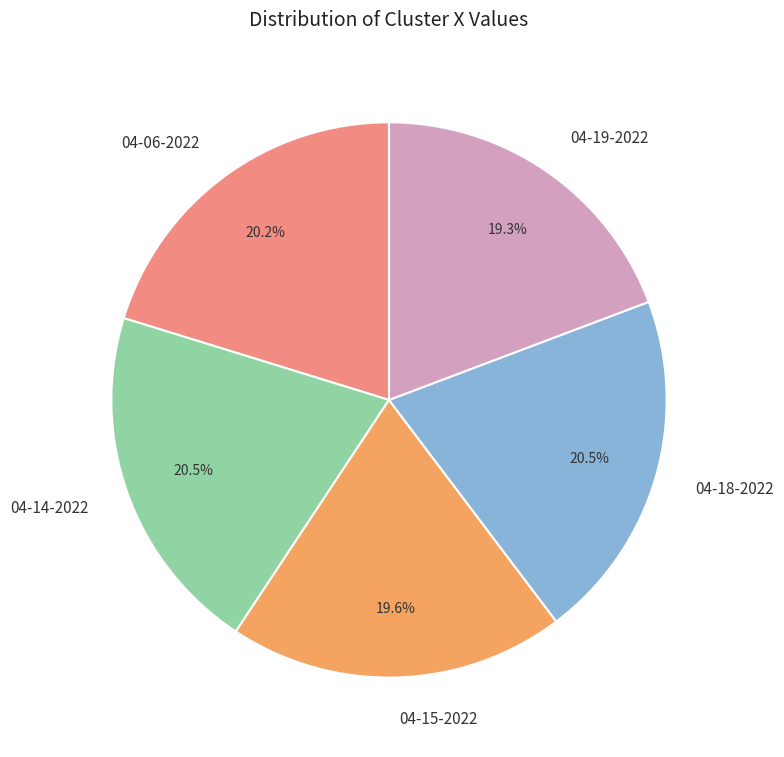

To the nearest percent, what is the average slice percentage?

20%